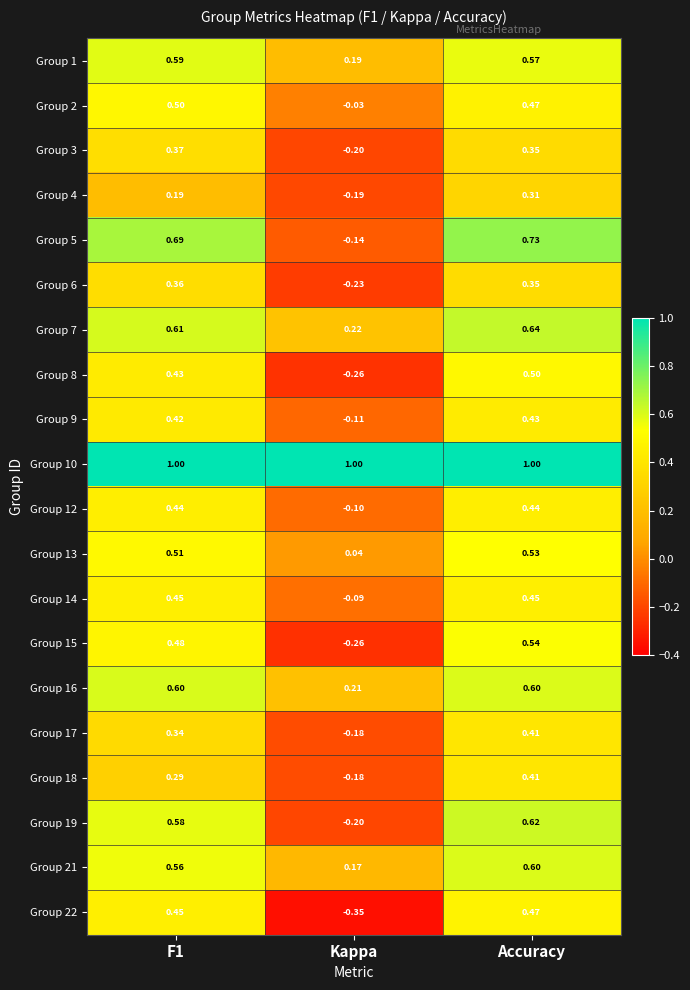

At which label does Group 16 reach its minimum?

Kappa